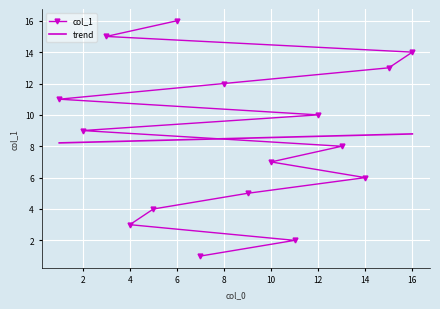

How many data points in col_1 are above 9?

7